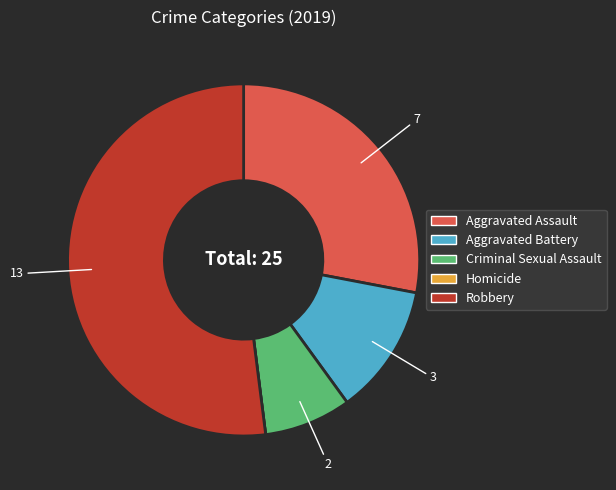

Between Aggravated Assault and Criminal Sexual Assault, which is larger?

Aggravated Assault